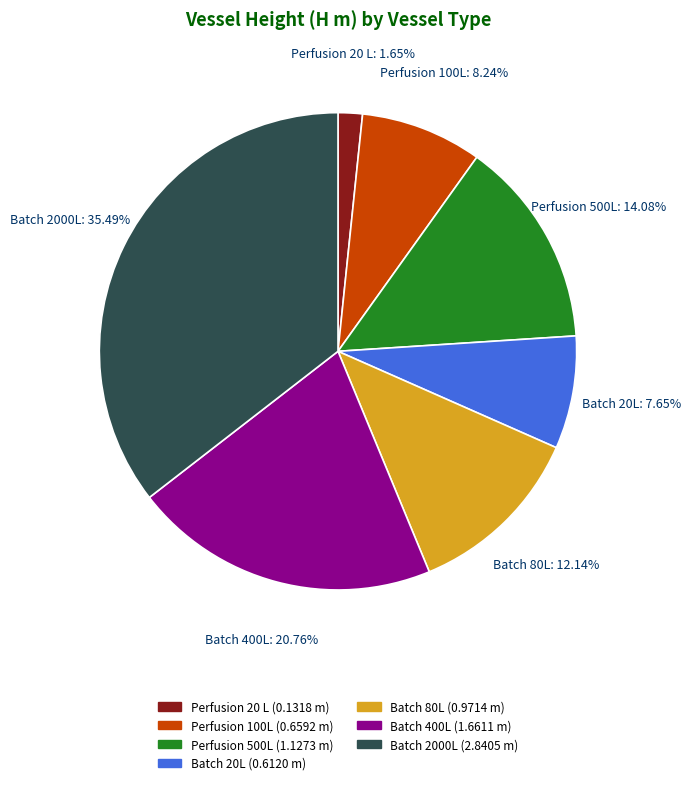

Is there any slice that represents more than half of the pie?

No